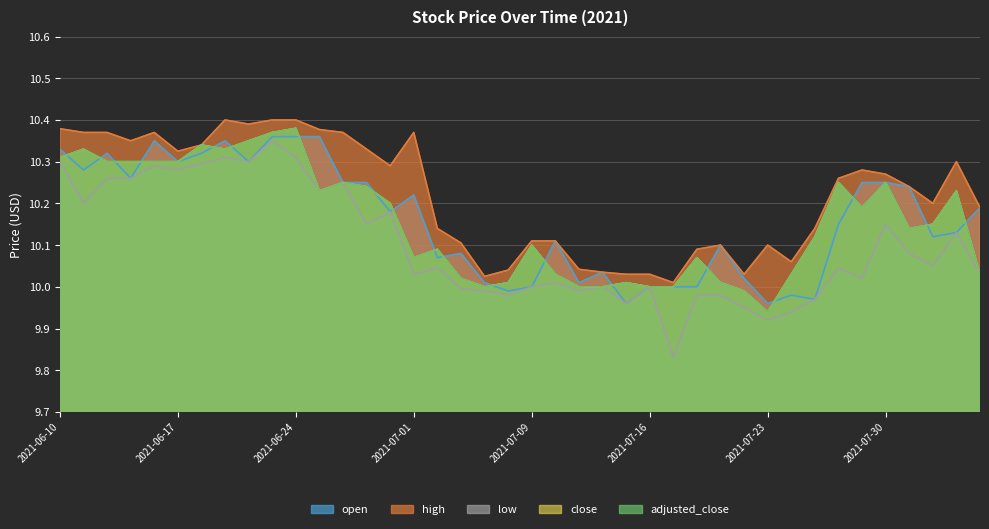

Reading left to right, list all the values displayed in this chart.

open: 2021-06-10=10.3	2021-06-11=10.3	2021-06-14=10.3	2021-06-15=10.3	2021-06-16=10.3	2021-06-17=10.3	2021-06-18=10.3	2021-06-21=10.3	2021-06-22=10.3	2021-06-23=10.4	2021-06-24=10.4	2021-06-25=10.4	2021-06-28=10.2	2021-06-29=10.2	2021-06-30=10.2	2021-07-01=10.2	2021-07-02=10.1	2021-07-06=10.1	2021-07-07=10.0	2021-07-08=10.0	2021-07-09=10.0	2021-07-12=10.1	2021-07-13=10.0	2021-07-14=10.0	2021-07-15=10.0	2021-07-16=10.0	2021-07-19=10.0	2021-07-20=10.0	2021-07-21=10.1	2021-07-22=10.0	2021-07-23=10.0	2021-07-26=10.0	2021-07-27=10.0	2021-07-28=10.2	2021-07-29=10.2	2021-07-30=10.2	2021-08-02=10.2	2021-08-03=10.1	2021-08-04=10.1	2021-08-05=10.2
high: 2021-06-10=10.4	2021-06-11=10.4	2021-06-14=10.4	2021-06-15=10.3	2021-06-16=10.4	2021-06-17=10.3	2021-06-18=10.3	2021-06-21=10.4	2021-06-22=10.4	2021-06-23=10.4	2021-06-24=10.4	2021-06-25=10.4	2021-06-28=10.4	2021-06-29=10.3	2021-06-30=10.3	2021-07-01=10.4	2021-07-02=10.1	2021-07-06=10.1	2021-07-07=10.0	2021-07-08=10.0	2021-07-09=10.1	2021-07-12=10.1	2021-07-13=10.0	2021-07-14=10.0	2021-07-15=10.0	2021-07-16=10.0	2021-07-19=10.0	2021-07-20=10.1	2021-07-21=10.1	2021-07-22=10.0	2021-07-23=10.1	2021-07-26=10.1	2021-07-27=10.1	2021-07-28=10.3	2021-07-29=10.3	2021-07-30=10.3	2021-08-02=10.2	2021-08-03=10.2	2021-08-04=10.3	2021-08-05=10.2
low: 2021-06-10=10.3	2021-06-11=10.2	2021-06-14=10.3	2021-06-15=10.3	2021-06-16=10.3	2021-06-17=10.3	2021-06-18=10.3	2021-06-21=10.3	2021-06-22=10.3	2021-06-23=10.3	2021-06-24=10.3	2021-06-25=10.2	2021-06-28=10.2	2021-06-29=10.2	2021-06-30=10.2	2021-07-01=10.0	2021-07-02=10.0	2021-07-06=10.0	2021-07-07=10.0	2021-07-08=10.0	2021-07-09=10.0	2021-07-12=10.0	2021-07-13=10.0	2021-07-14=10.0	2021-07-15=10.0	2021-07-16=10.0	2021-07-19=9.8	2021-07-20=10.0	2021-07-21=10.0	2021-07-22=9.9	2021-07-23=9.9	2021-07-26=9.9	2021-07-27=10.0	2021-07-28=10.0	2021-07-29=10.0	2021-07-30=10.2	2021-08-02=10.1	2021-08-03=10.1	2021-08-04=10.1	2021-08-05=10.0
close: 2021-06-10=10.3	2021-06-11=10.3	2021-06-14=10.3	2021-06-15=10.3	2021-06-16=10.3	2021-06-17=10.3	2021-06-18=10.3	2021-06-21=10.3	2021-06-22=10.3	2021-06-23=10.4	2021-06-24=10.4	2021-06-25=10.2	2021-06-28=10.2	2021-06-29=10.2	2021-06-30=10.2	2021-07-01=10.1	2021-07-02=10.1	2021-07-06=10.0	2021-07-07=10.0	2021-07-08=10.0	2021-07-09=10.1	2021-07-12=10.0	2021-07-13=10.0	2021-07-14=10.0	2021-07-15=10.0	2021-07-16=10.0	2021-07-19=10.0	2021-07-20=10.1	2021-07-21=10.0	2021-07-22=10.0	2021-07-23=9.9	2021-07-26=10.0	2021-07-27=10.1	2021-07-28=10.2	2021-07-29=10.2	2021-07-30=10.2	2021-08-02=10.1	2021-08-03=10.2	2021-08-04=10.2	2021-08-05=10.0
adjusted_close: 2021-06-10=10.3	2021-06-11=10.3	2021-06-14=10.3	2021-06-15=10.3	2021-06-16=10.3	2021-06-17=10.3	2021-06-18=10.3	2021-06-21=10.3	2021-06-22=10.3	2021-06-23=10.4	2021-06-24=10.4	2021-06-25=10.2	2021-06-28=10.2	2021-06-29=10.2	2021-06-30=10.2	2021-07-01=10.1	2021-07-02=10.1	2021-07-06=10.0	2021-07-07=10.0	2021-07-08=10.0	2021-07-09=10.1	2021-07-12=10.0	2021-07-13=10.0	2021-07-14=10.0	2021-07-15=10.0	2021-07-16=10.0	2021-07-19=10.0	2021-07-20=10.1	2021-07-21=10.0	2021-07-22=10.0	2021-07-23=9.9	2021-07-26=10.0	2021-07-27=10.1	2021-07-28=10.2	2021-07-29=10.2	2021-07-30=10.2	2021-08-02=10.1	2021-08-03=10.2	2021-08-04=10.2	2021-08-05=10.0